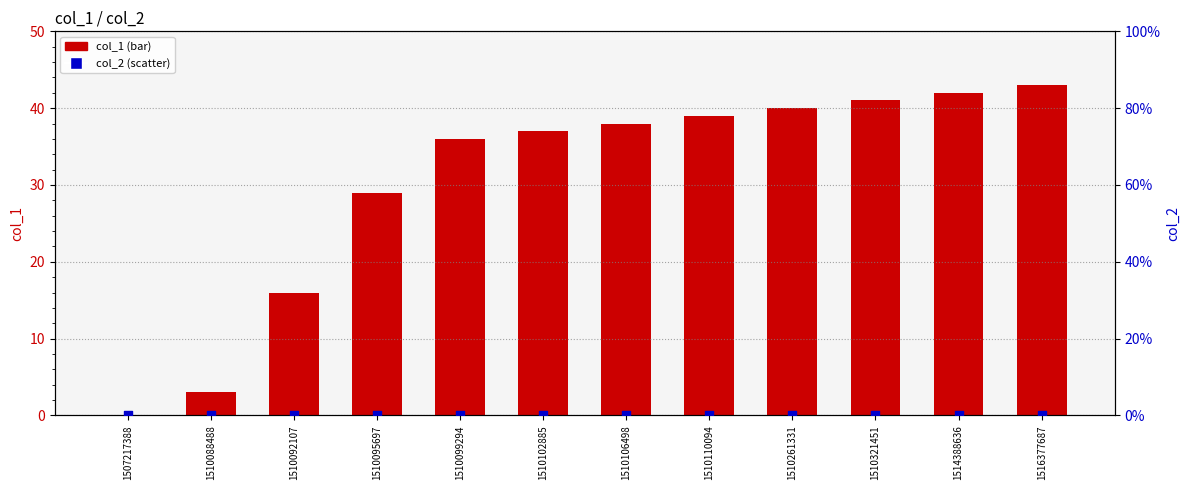

Which series has the largest total across all categories?

col_1 (bar)